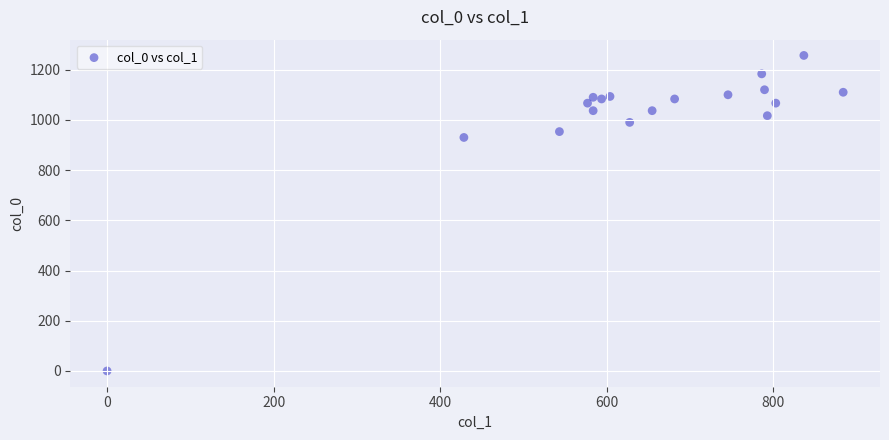

What Y value in the scatter plot is closest to 628?

930.0